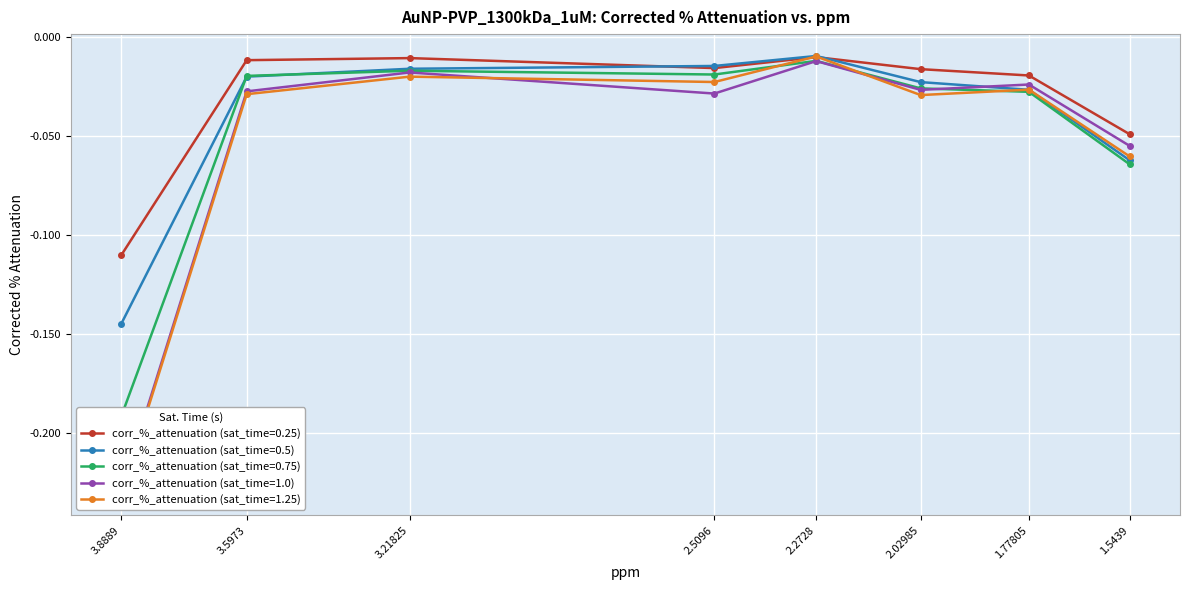

What position from the right is 3.5973?

7